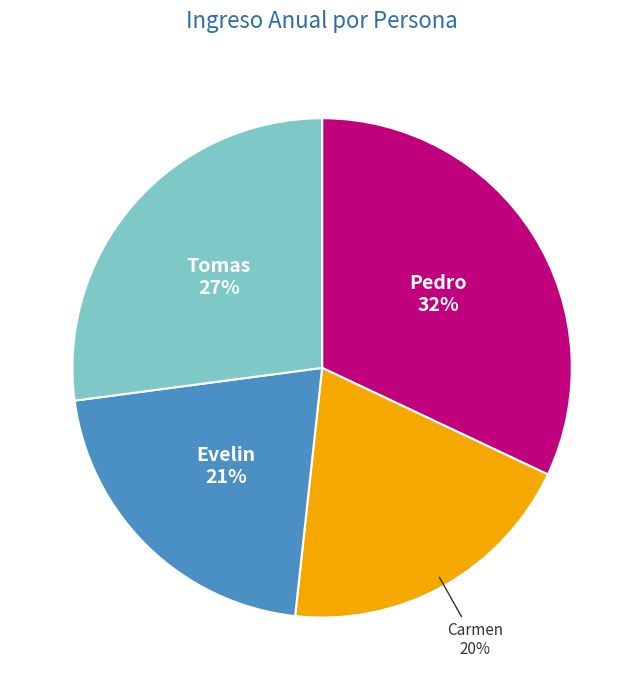

To the nearest percent, what is the difference between the Tomas and Evelin slice percentages?

6%